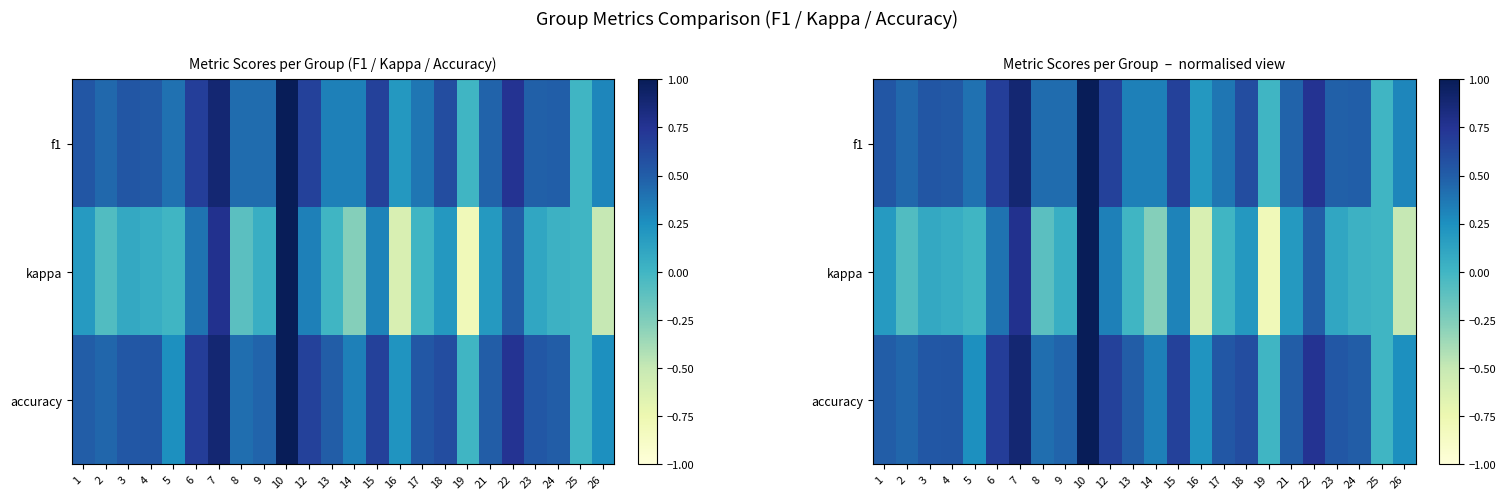

Which series has the widest spread of values?

kappa